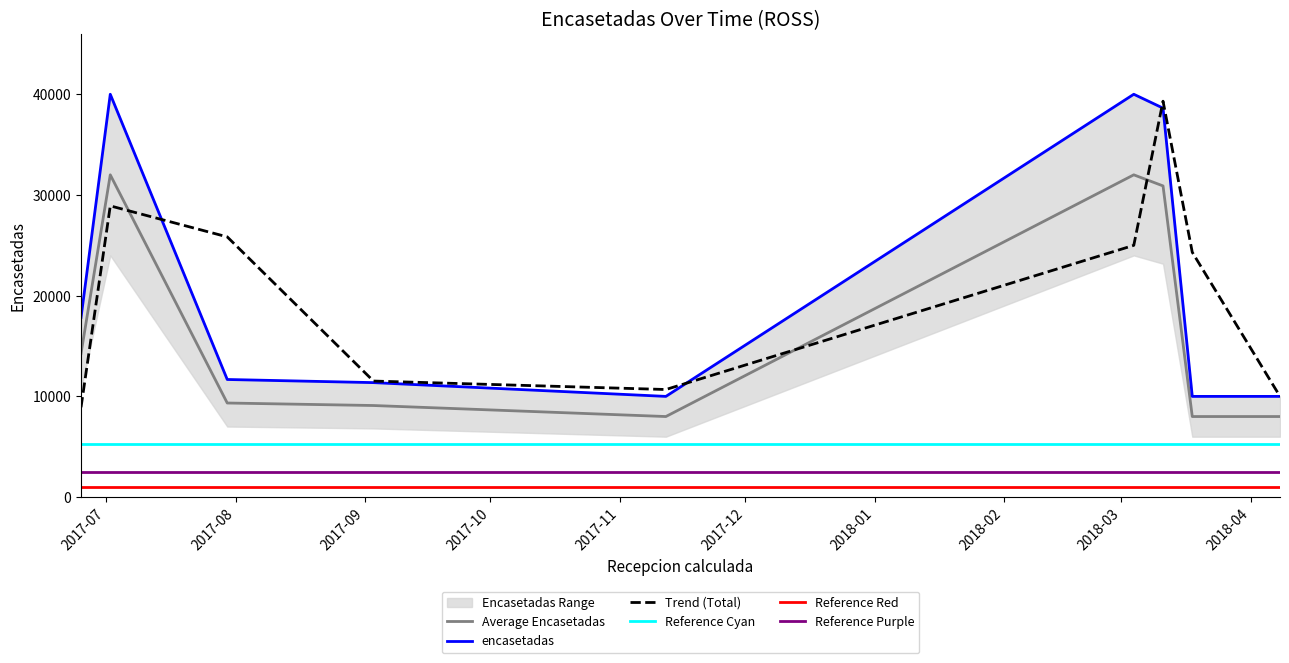

The value at 2017-09-03 is 9094.4. True or false?

True